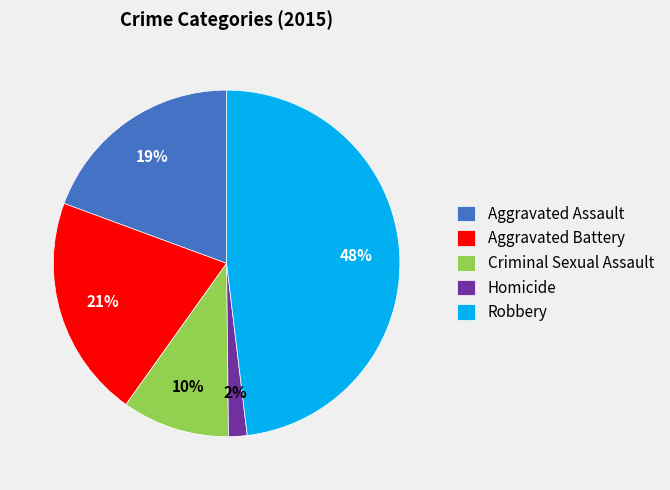

Combined, do Criminal Sexual Assault and Homicide account for over 50%?

No